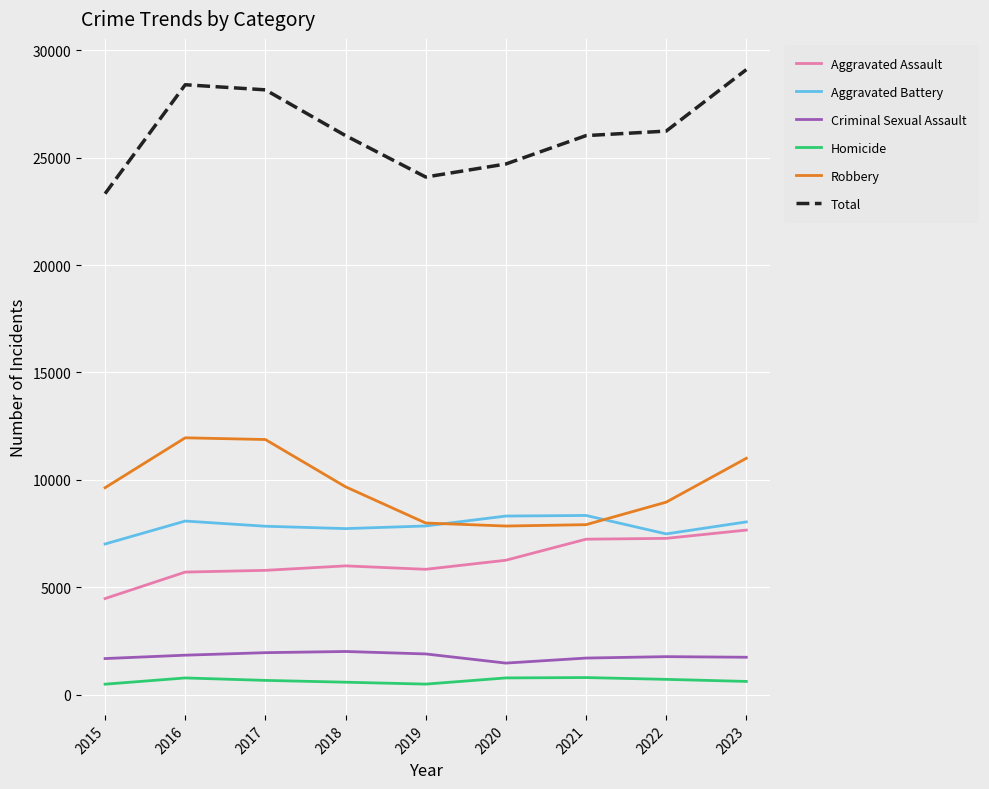

Which series has the widest spread of values?

Total